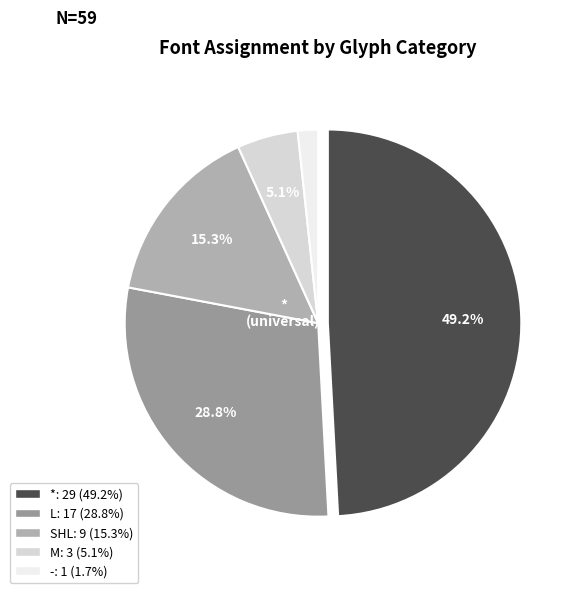

Is there any slice that represents more than half of the pie?

No